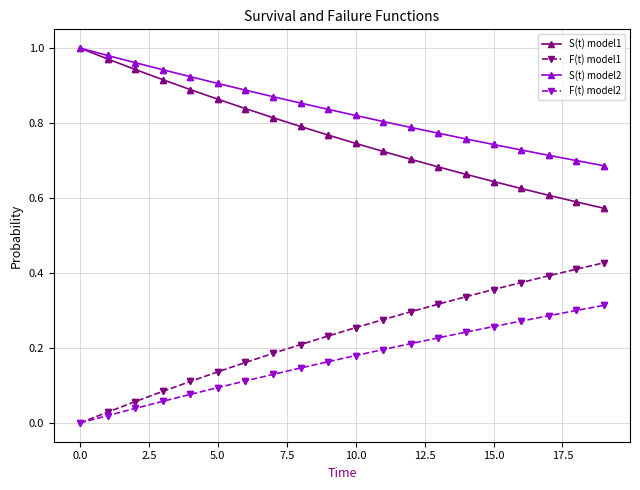

Which series has the largest total across all categories?

S(t) model2